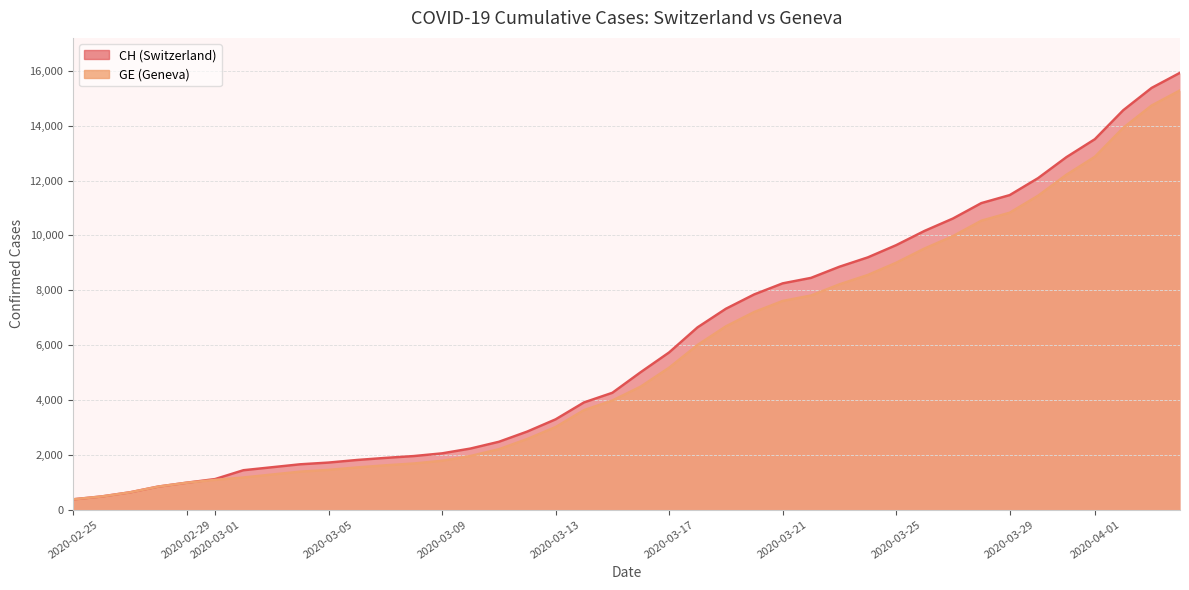

What is the sum of all GE values?

225656